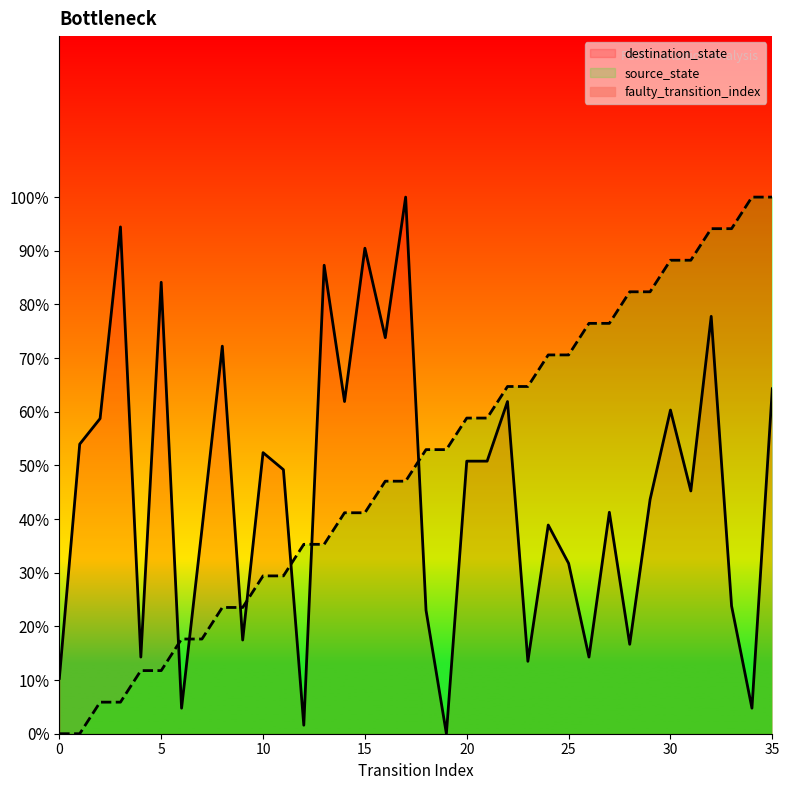

Which category has the highest value in the source_state series?

34